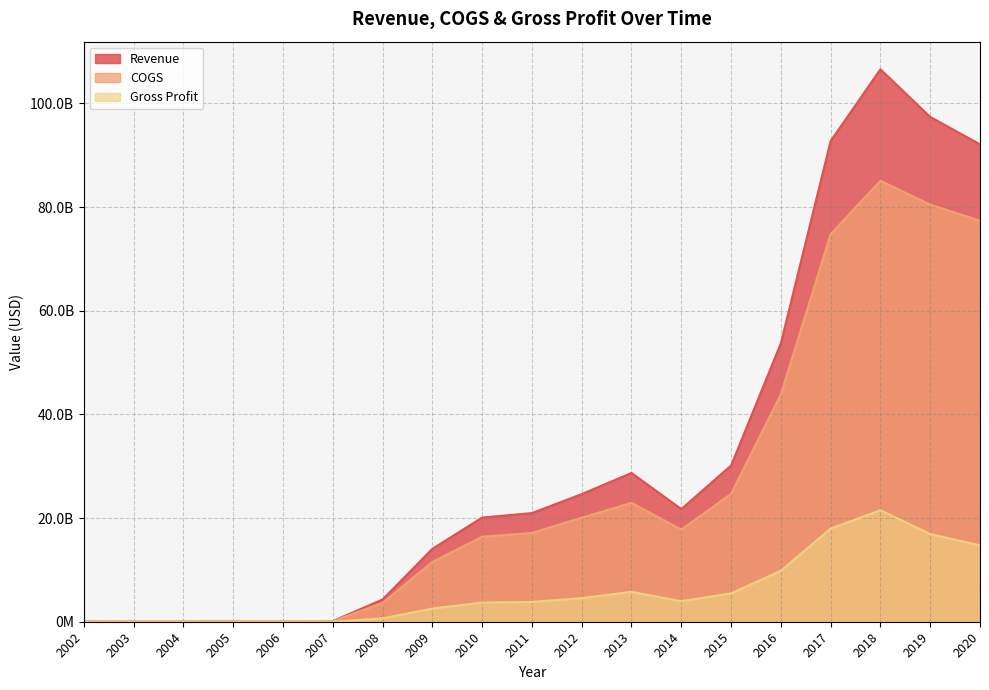

What are all the series names shown in the legend?

Revenue, COGS, Gross Profit